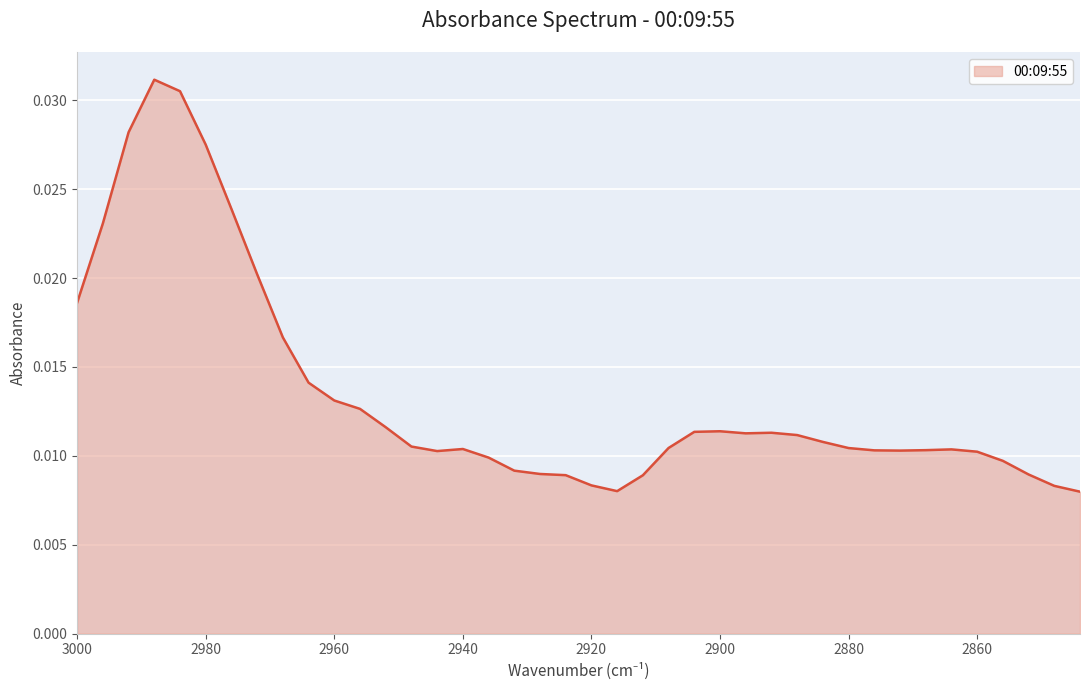

True or false: the data has more than 1 interior local peaks.

True